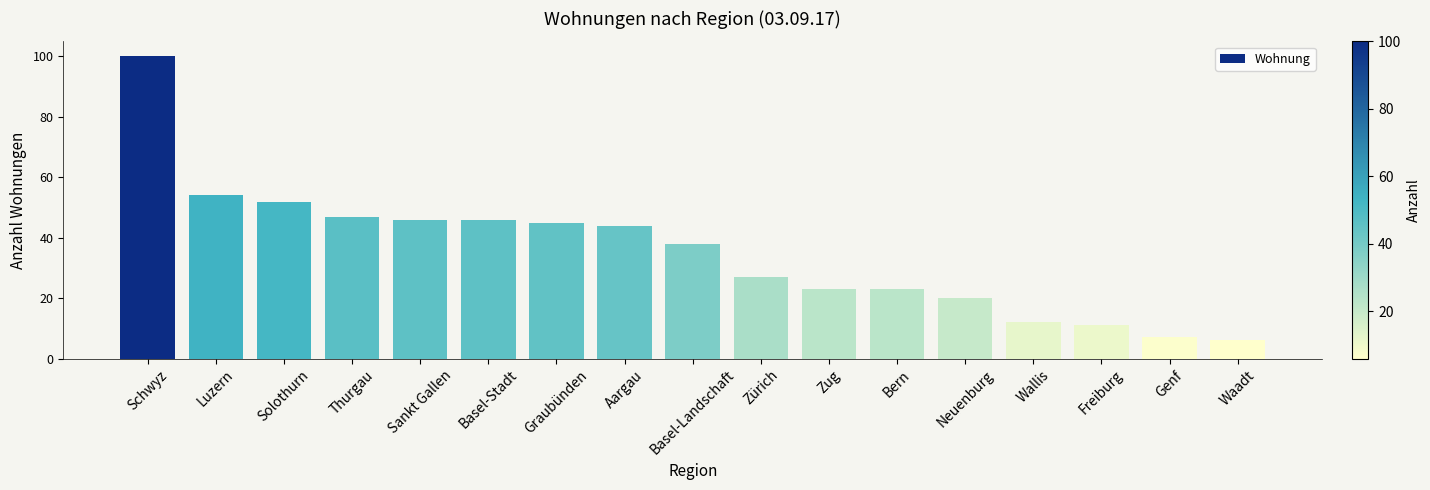

Which category has the highest value across all series?

Schwyz